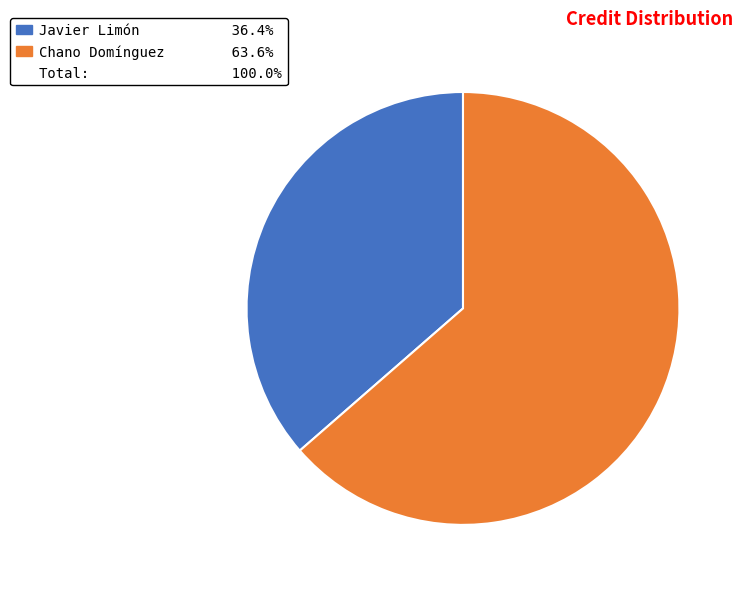

Is there any slice that represents more than half of the pie?

Yes